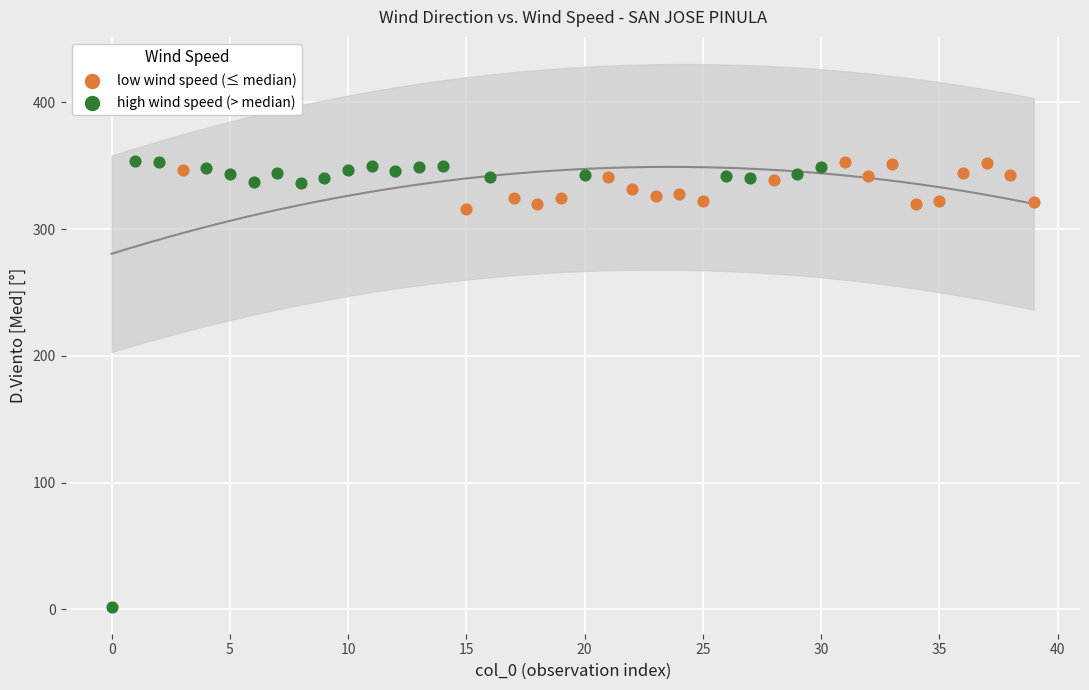

Which series reaches the minimum Y coordinate?

high wind speed (> median)